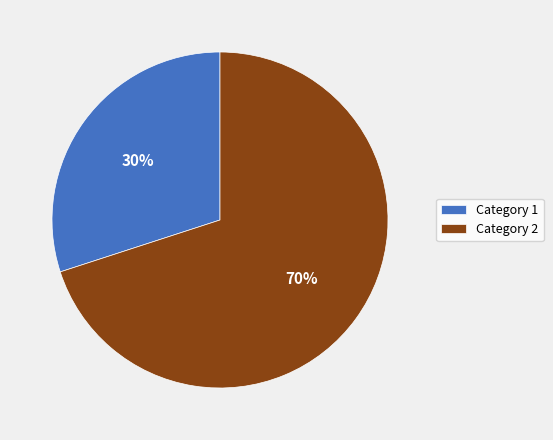

What is the largest slice in the pie chart?

Category 2